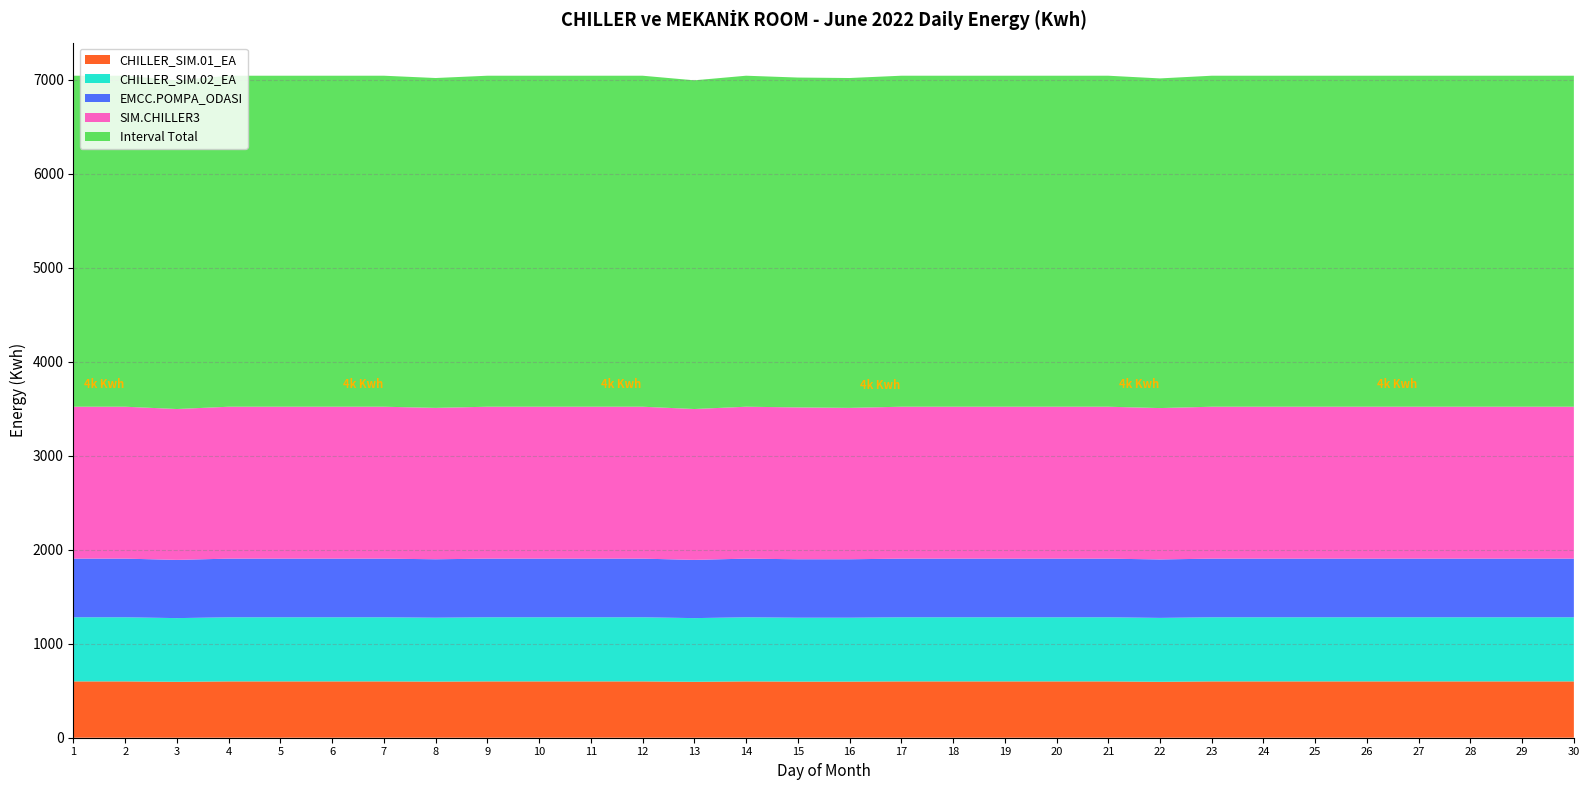

Reading left to right, transcribe all the data shown in this chart.

CHILLER_SIM.01_EA: 1=599.5	2=599.5	3=595.3	4=599.5	5=599.5	6=599.5	7=599.5	8=597.4	9=599.5	10=599.5	11=599.5	12=599.5	13=595.3	14=599.5	15=597.4	16=597.4	17=599.5	18=599.5	19=599.5	20=599.5	21=599.5	22=595.3	23=599.5	24=599.5	25=599.5	26=599.5	27=599.5	28=599.5	29=599.5	30=599.5
CHILLER_SIM.02_EA: 1=682.3	2=682.3	3=677.6	4=682.3	5=682.3	6=682.3	7=682.3	8=679.9	9=682.3	10=682.3	11=682.3	12=682.3	13=677.6	14=682.3	15=679.9	16=679.9	17=682.3	18=682.3	19=682.3	20=682.3	21=682.3	22=679.9	23=682.3	24=682.3	25=682.3	26=682.3	27=682.3	28=682.3	29=682.3	30=682.3
EMCC.POMPA_ODASI: 1=624.0	2=624.0	3=619.6	4=624.0	5=624.0	6=624.0	7=624.0	8=621.8	9=624.0	10=624.0	11=624.0	12=624.0	13=619.6	14=624.0	15=621.8	16=621.8	17=624.0	18=624.0	19=624.0	20=624.0	21=624.0	22=621.8	23=624.0	24=624.0	25=624.0	26=624.0	27=624.0	28=624.0	29=624.0	30=624.0
SIM.CHILLER3: 1=1616.7	2=1616.7	3=1605.5	4=1616.7	5=1616.7	6=1616.7	7=1616.7	8=1611.1	9=1616.7	10=1616.7	11=1616.7	12=1616.7	13=1605.5	14=1616.7	15=1616.1	16=1611.1	17=1616.7	18=1616.7	19=1616.7	20=1616.7	21=1616.7	22=1611.1	23=1616.7	24=1616.7	25=1616.7	26=1616.7	27=1616.7	28=1616.7	29=1616.7	30=1616.7
Interval Total: 1=3522.5	2=3522.5	3=3498.0	4=3522.5	5=3522.5	6=3522.5	7=3522.5	8=3510.2	9=3522.5	10=3522.5	11=3522.5	12=3522.5	13=3498.0	14=3522.5	15=3510.2	16=3510.2	17=3522.5	18=3522.5	19=3522.5	20=3522.5	21=3522.5	22=3508.1	23=3522.5	24=3522.5	25=3522.5	26=3522.5	27=3522.5	28=3522.5	29=3522.5	30=3522.5